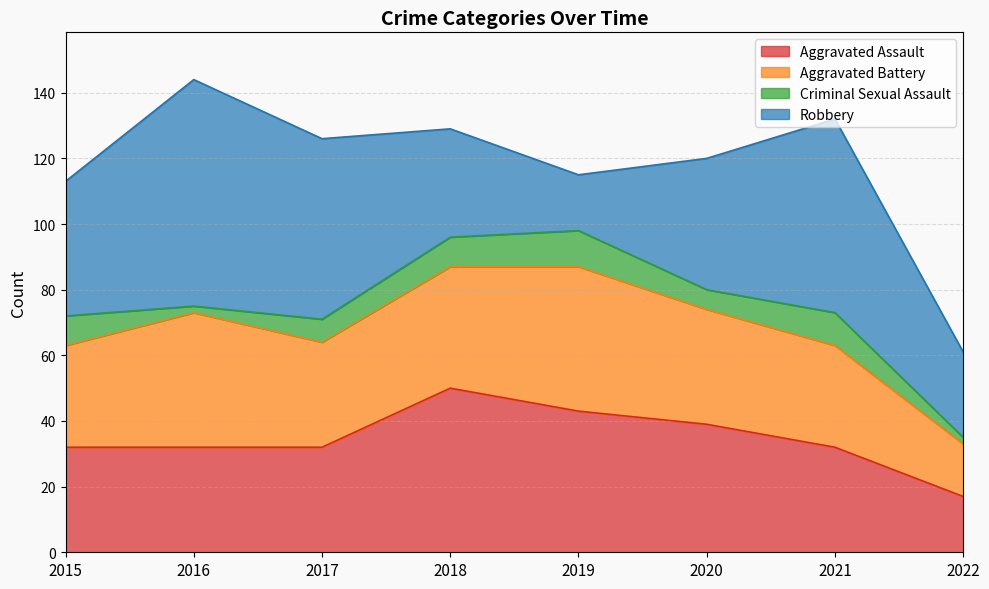

Read the Criminal Sexual Assault value at 2018.

9